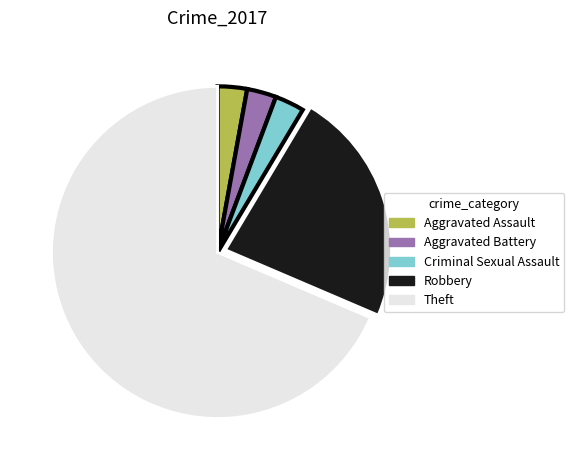

The Criminal Sexual Assault slice represents 3% of the pie. True or false?

True